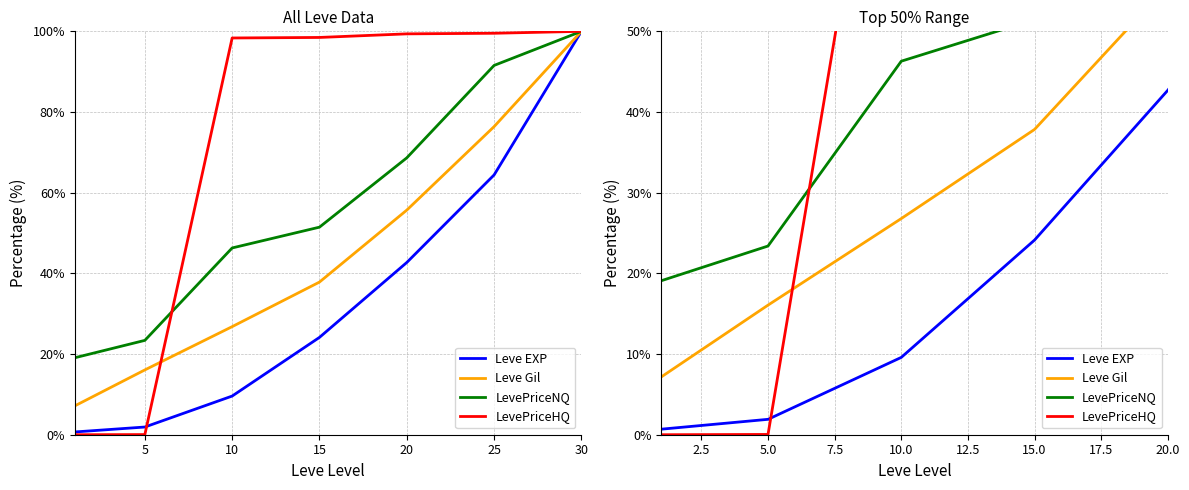

Read the LevePriceNQ value at 20.

68.6